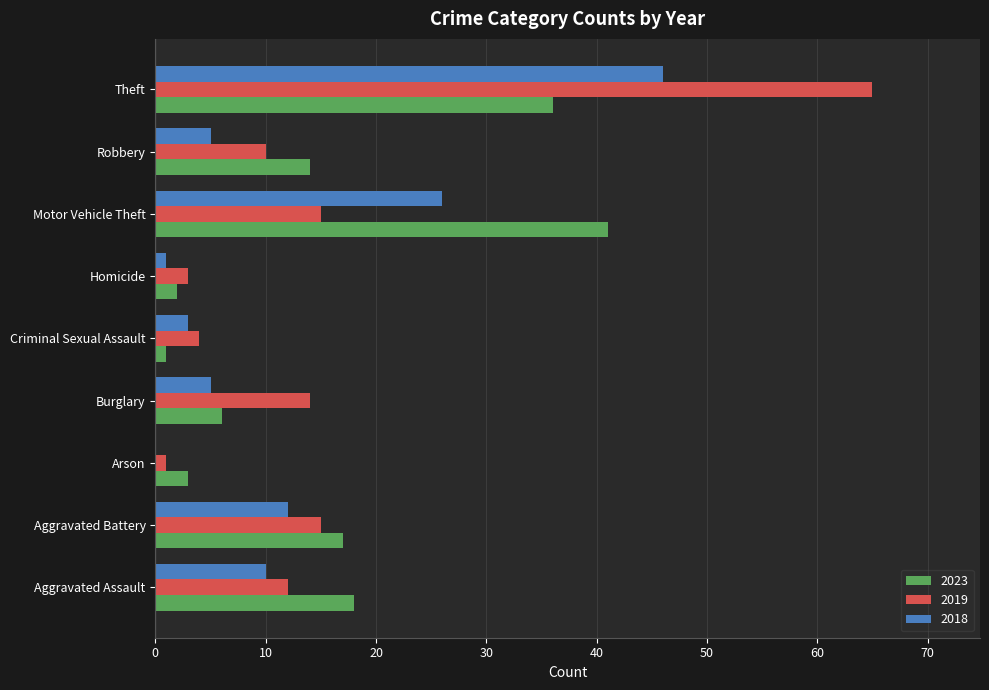

How many distinct data groups are displayed?

3